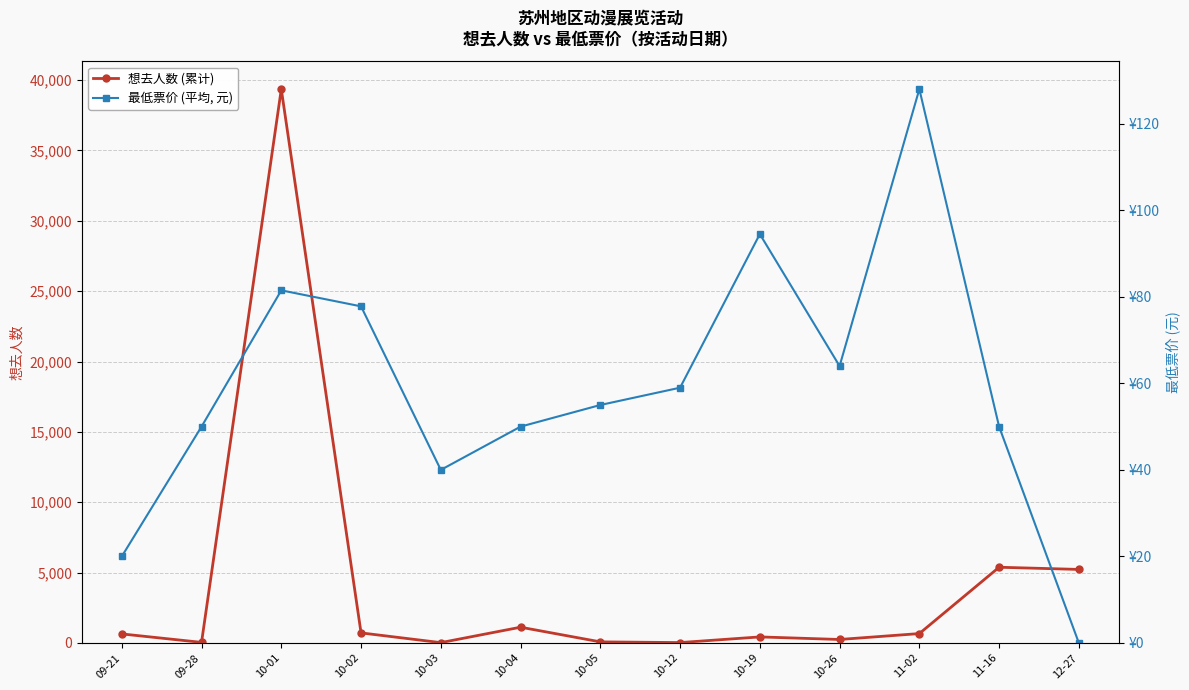

Rank the series at 10-02 from lowest to highest value.

最低票价 (元), 想去人数